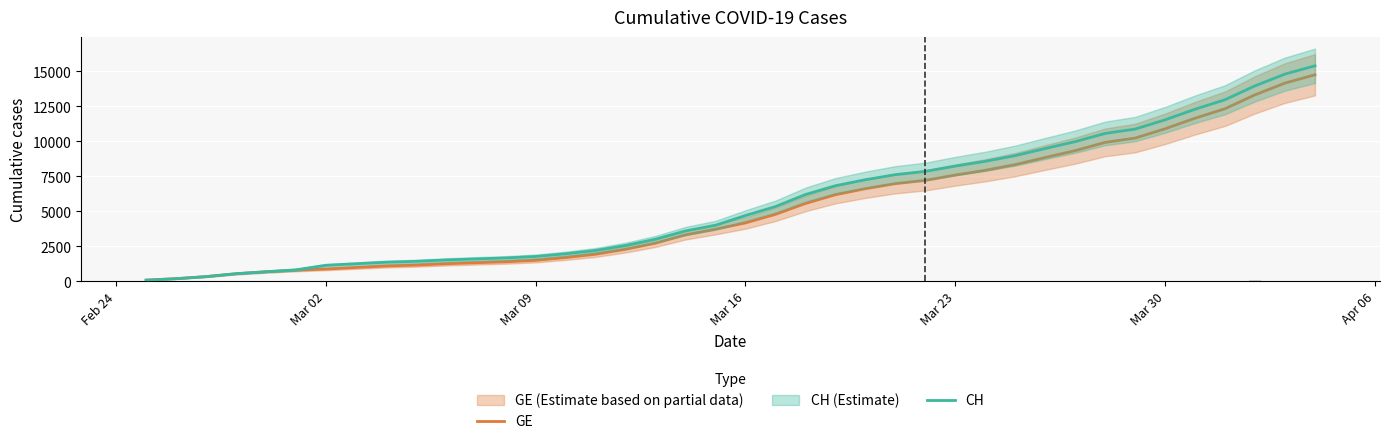

List the series in order of their peak value, lowest first.

GE, CH